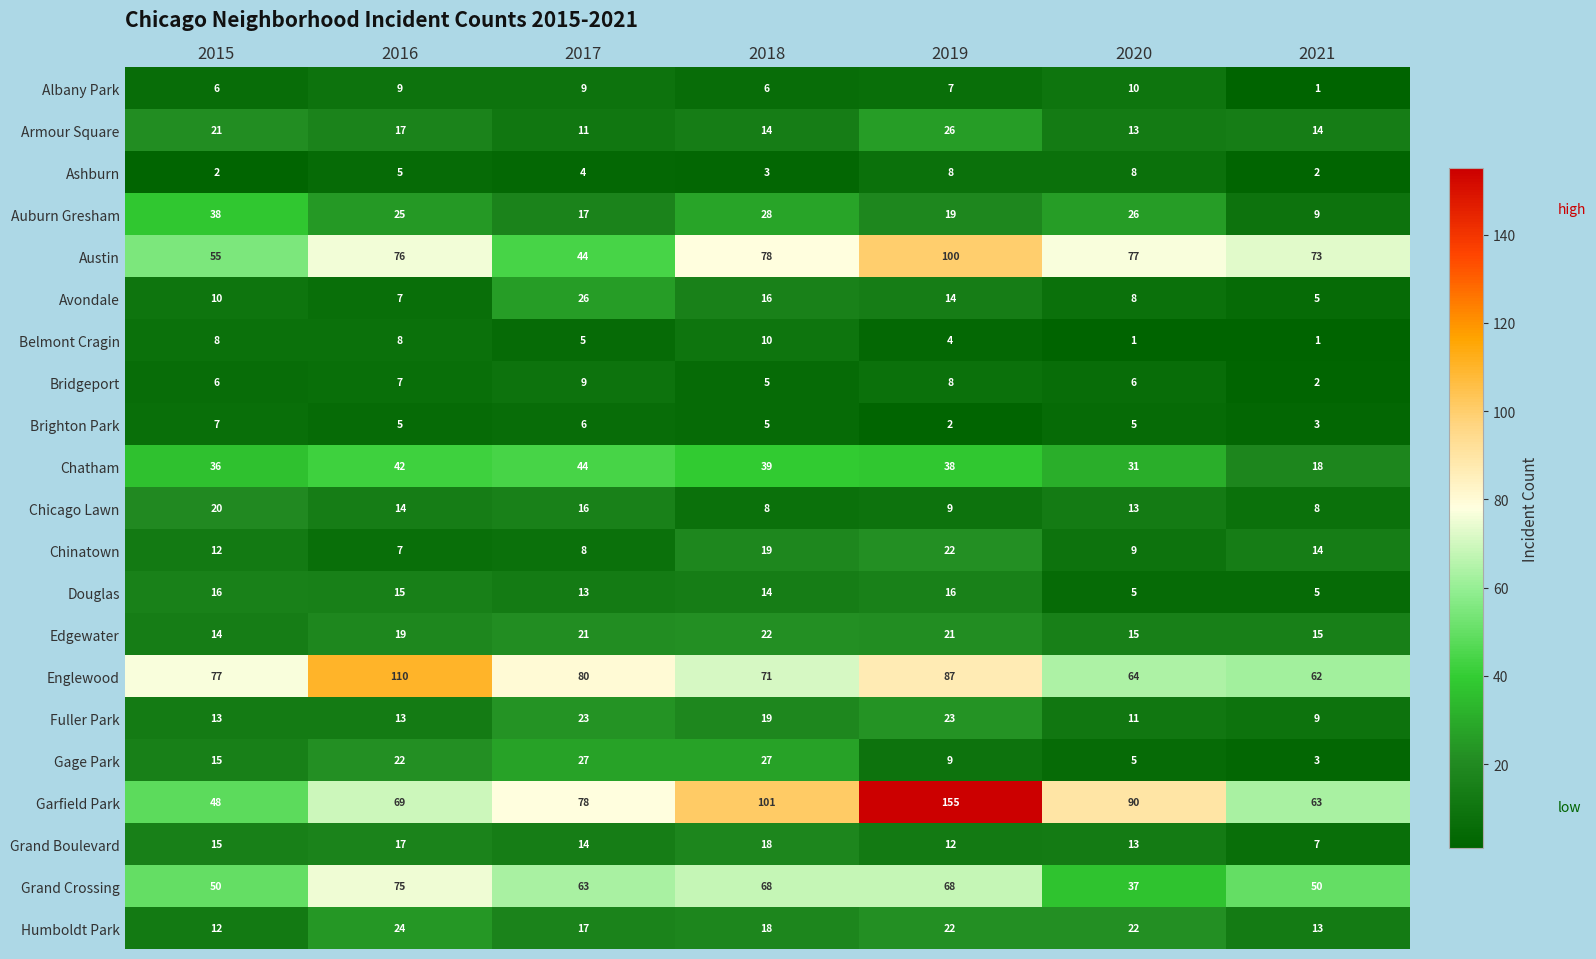

At which category is the sum across all series the highest?

2019